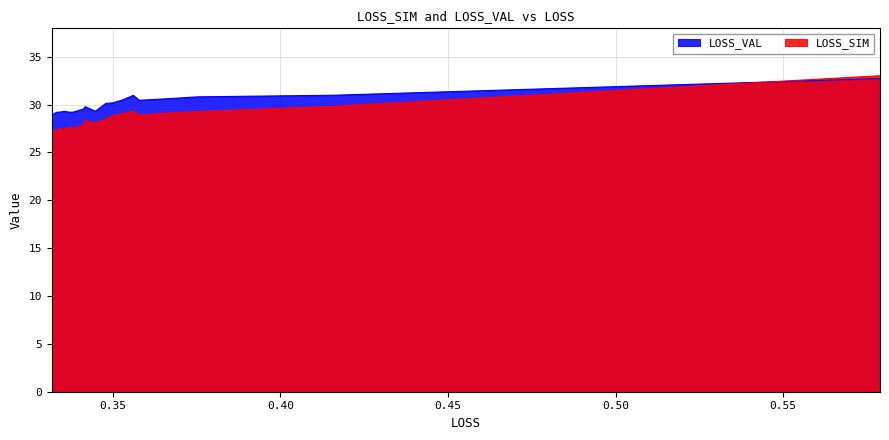

How many lines are shown in the chart?

2